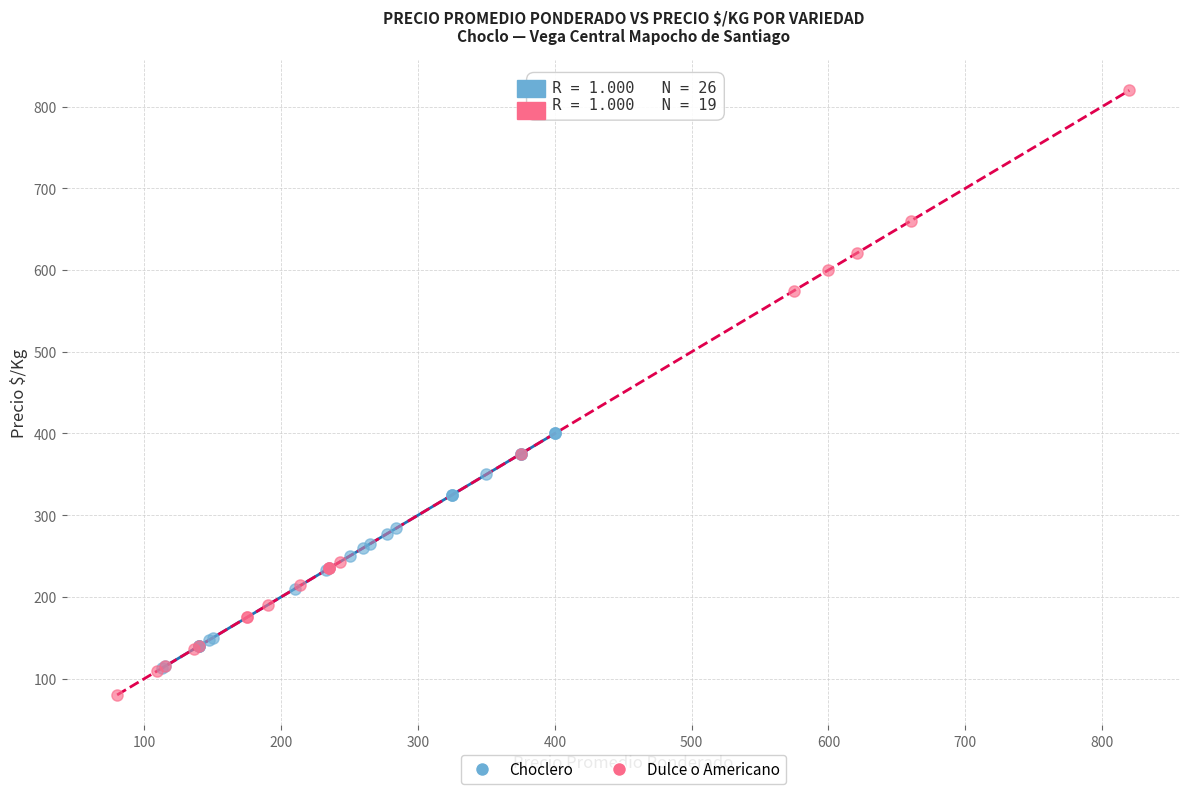

Which series has the largest Y range (max minus min)?

Dulce o Americano